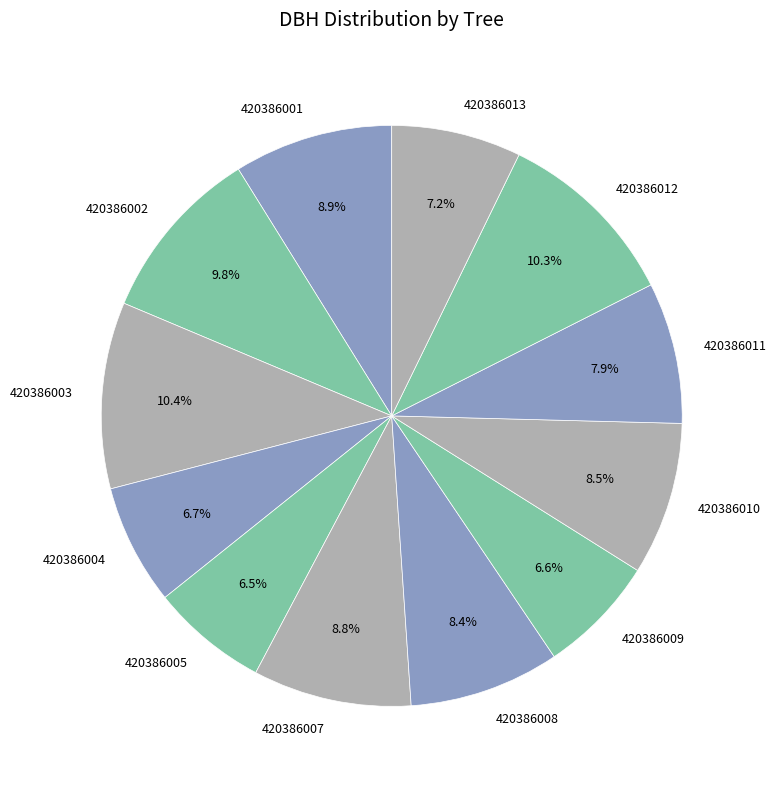

To the nearest percent, what is the average slice percentage?

8%